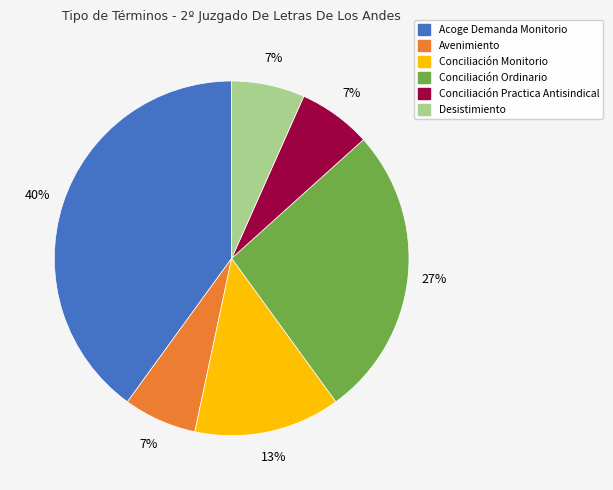

Is Acoge Demanda Monitorio the majority of the pie?

No